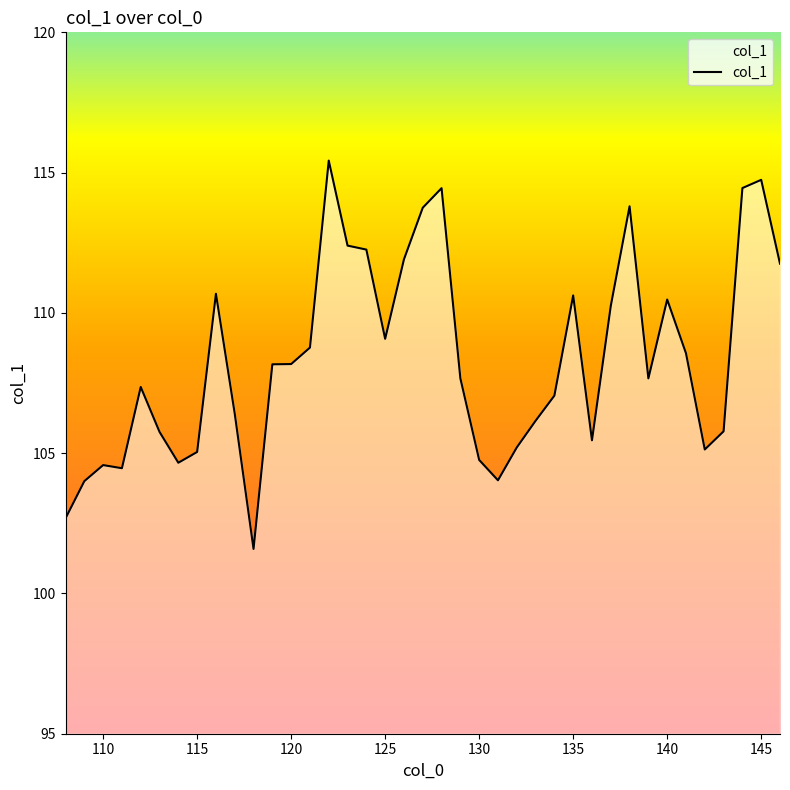

What is the minimum value shown in the chart?

101.6